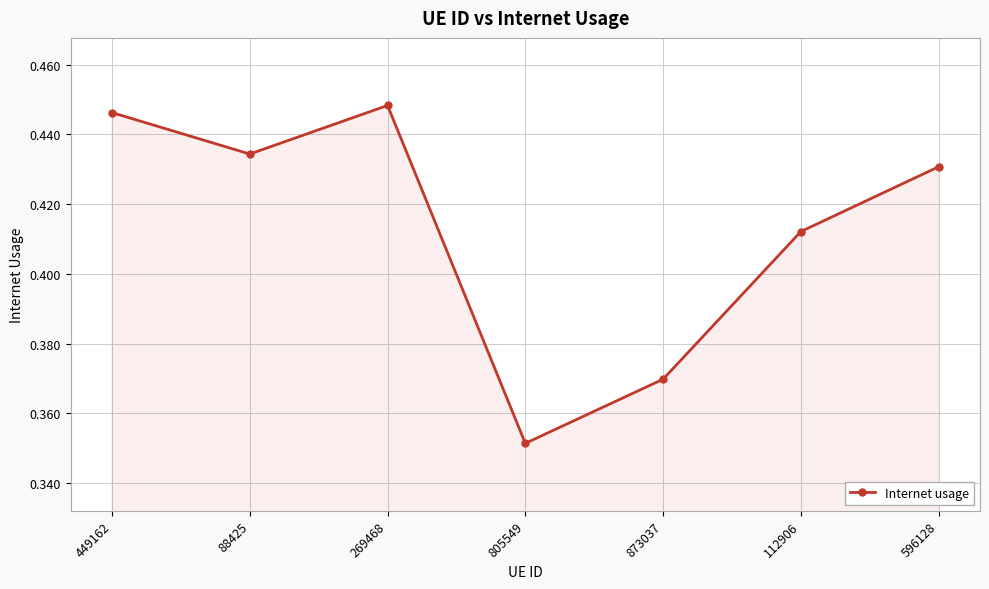

Which label corresponds to the largest value in the chart?

269468